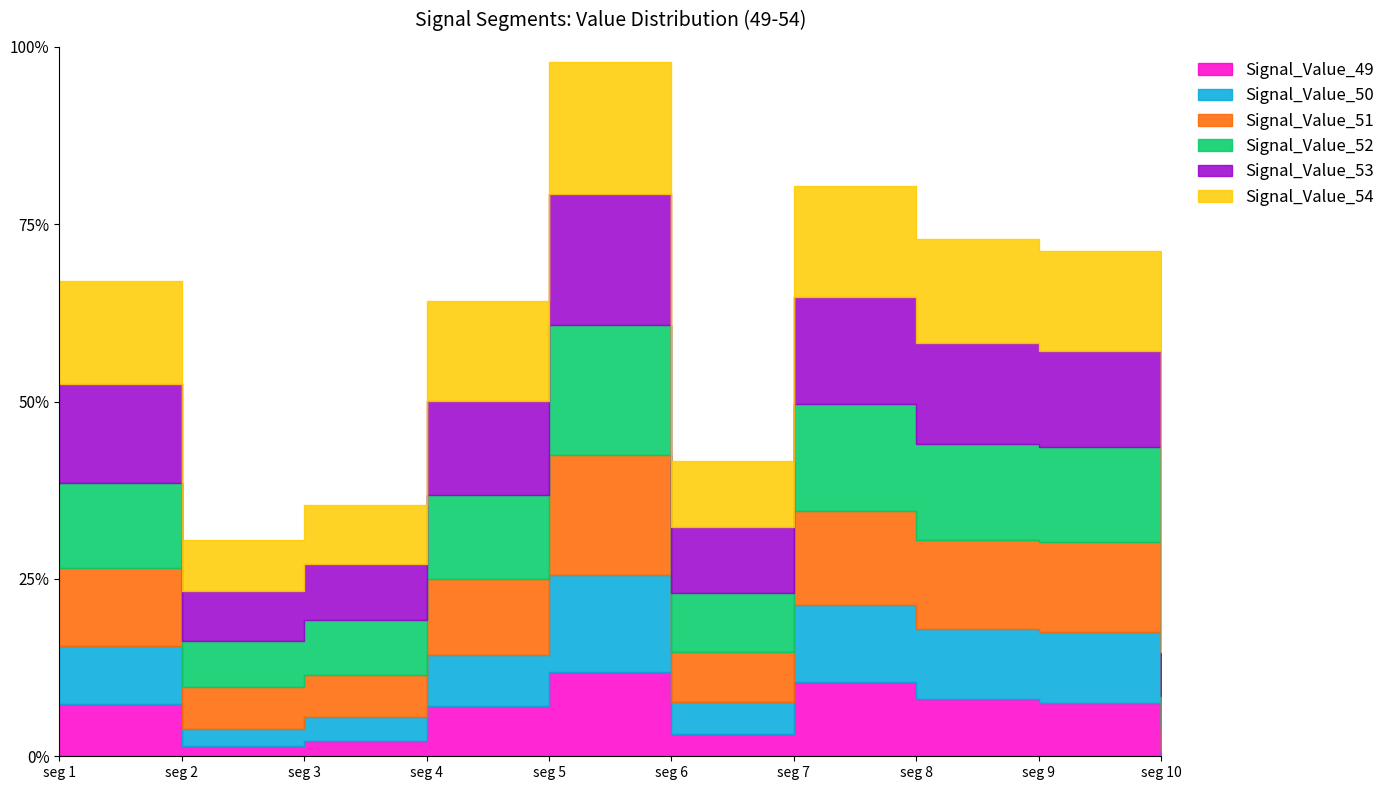

Count the Signal_Value_54 values in the range 0 to 1.

10